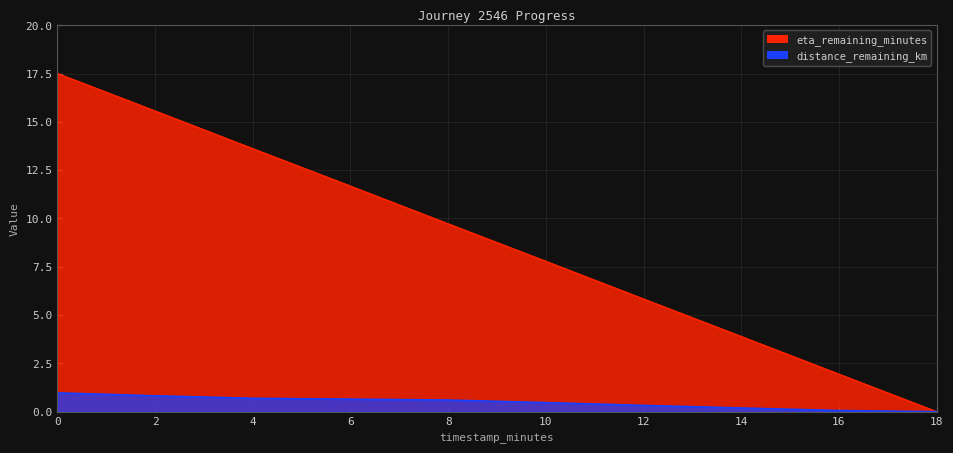

What is the label of the 1st point from the right?

18.0